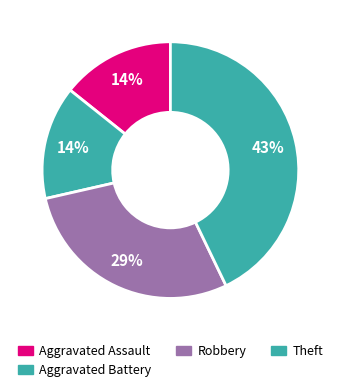

What percentage is the Aggravated Battery slice, to the nearest percent?

14%